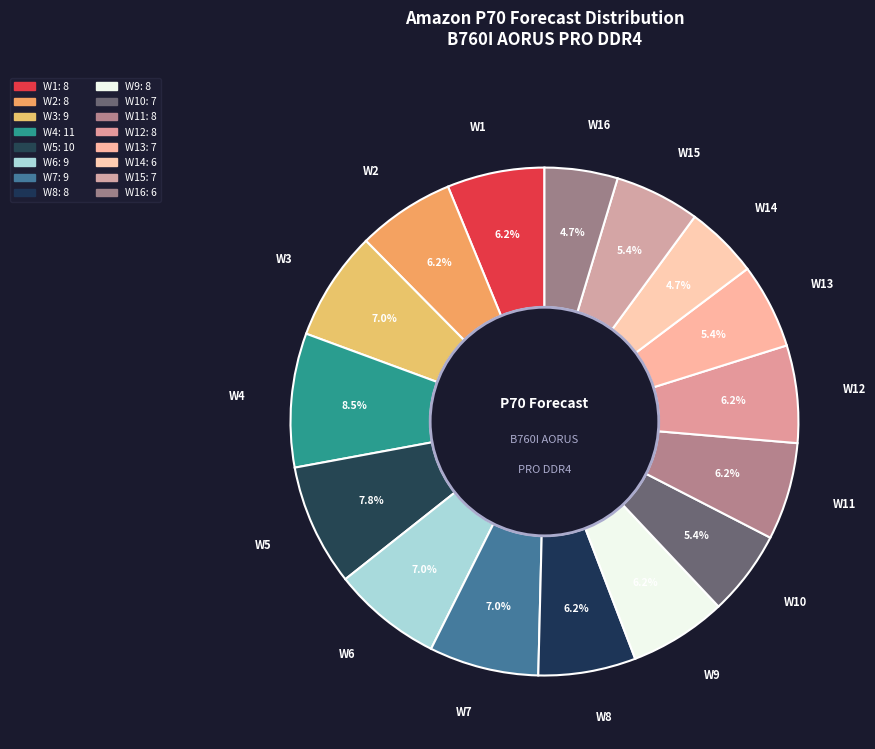

Rank the categories by value from lowest to highest.

W14, W16, W10, W13, W15, W1, W2, W8, W9, W11, W12, W3, W6, W7, W5, W4